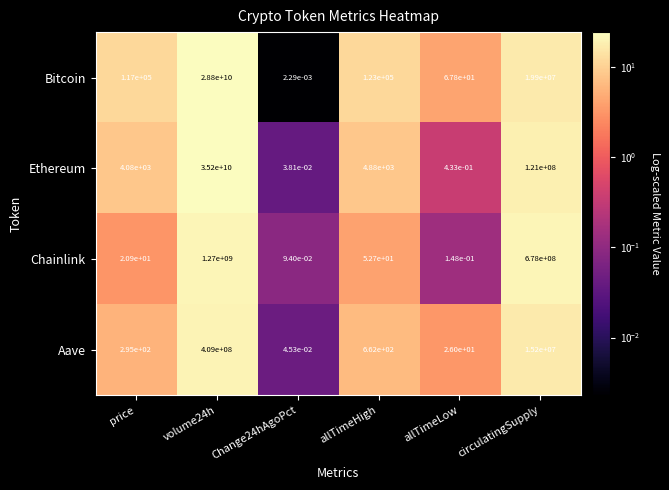

Is it true that Aave equals 295.0 at price?

True